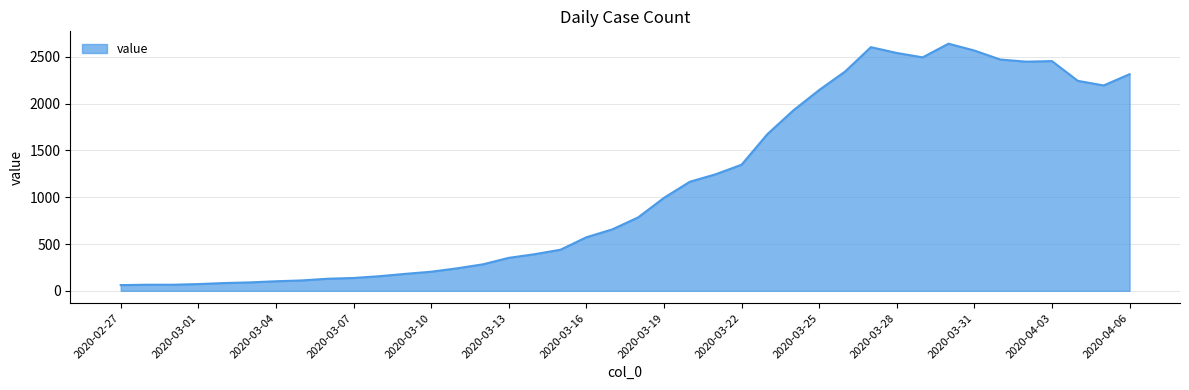

What is the smallest value displayed?

61